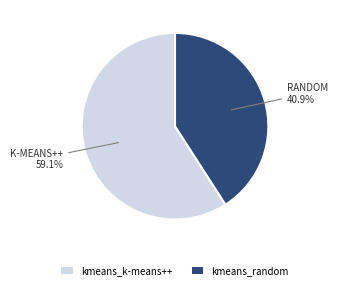

Combined, what portion of the pie is kmeans_random and kmeans_k-means++?

100.0%